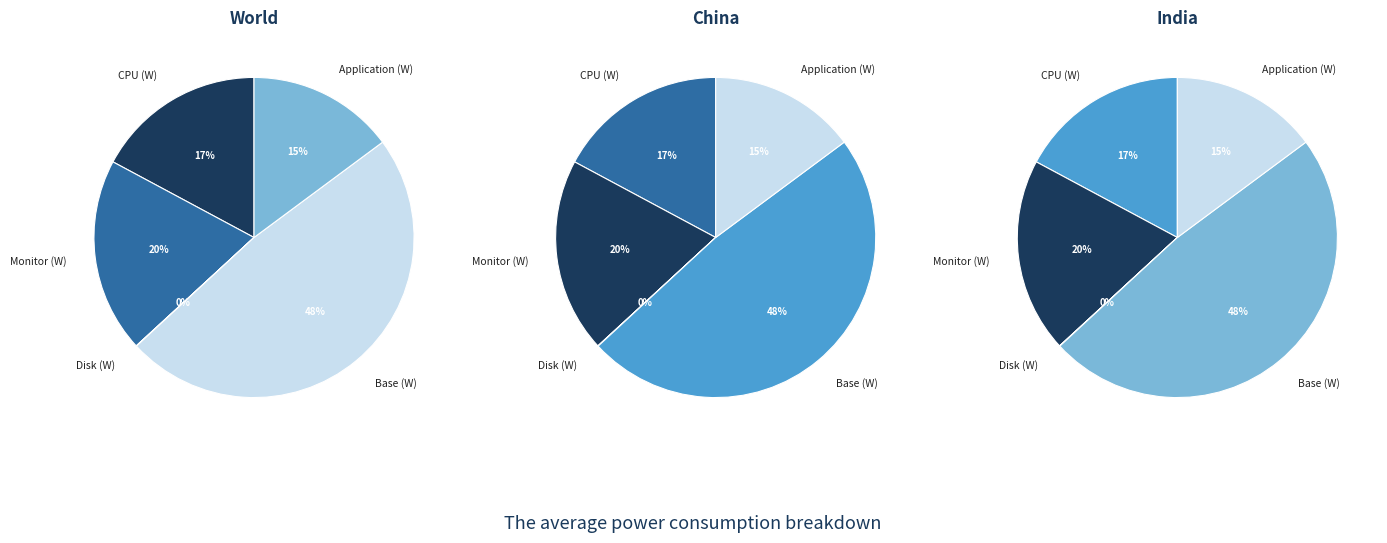

Which category has the biggest portion of the pie?

Base (W)